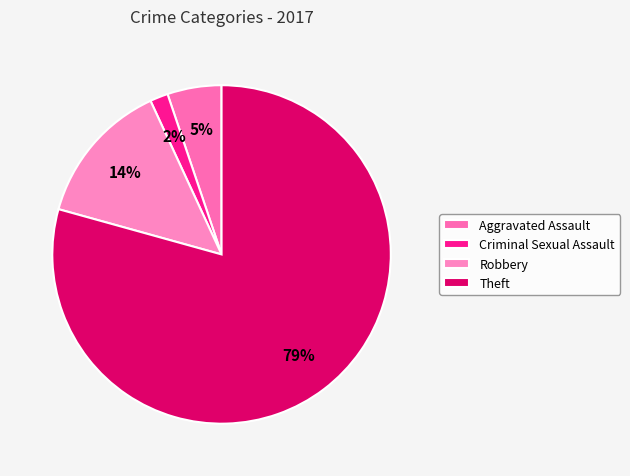

Approximately how many times larger is the value at Criminal Sexual Assault compared to Aggravated Assault?

0.3